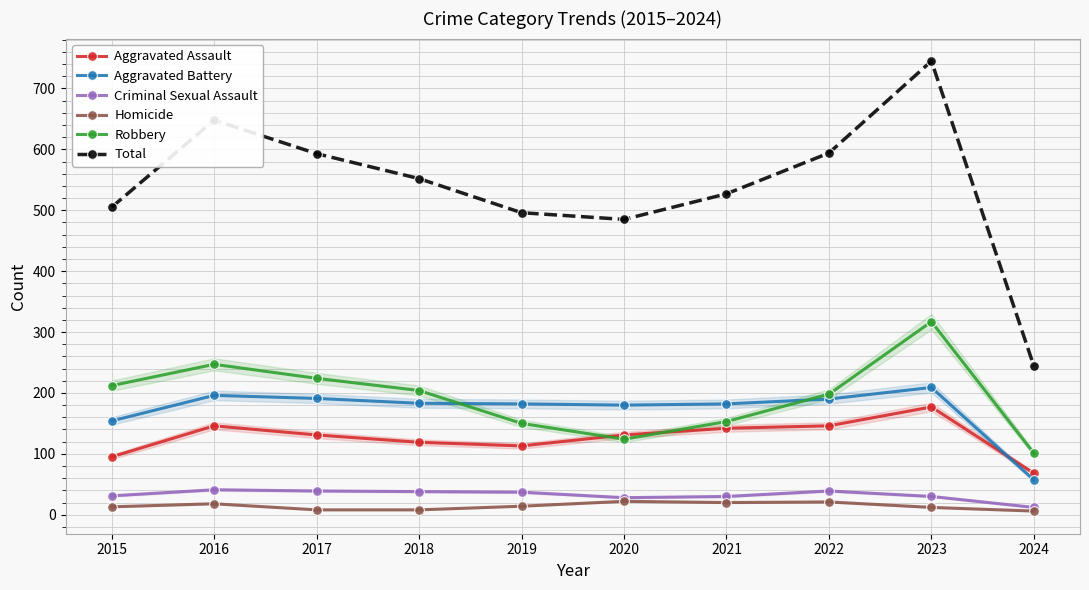

Is the value of Criminal Sexual Assault at 2015 greater than the value of Total at 2019?

No